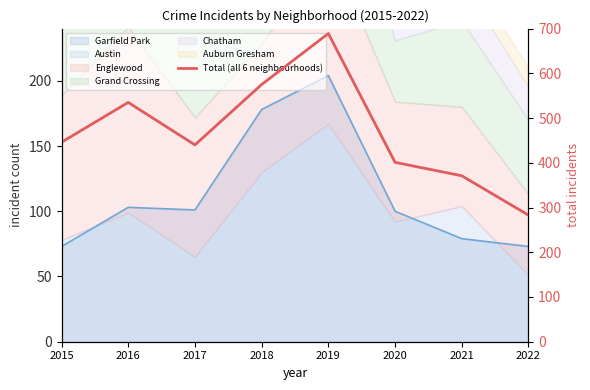

At which category does the chart reach its peak across all series?

2019